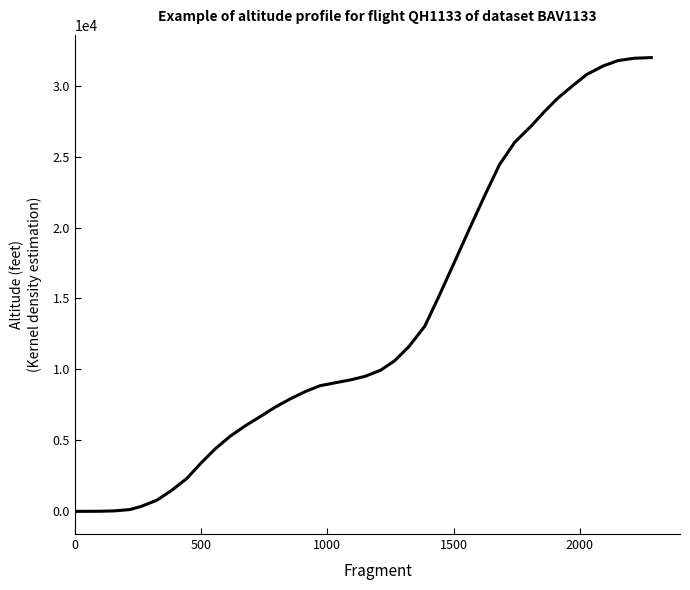

What is the difference between the maximum and minimum values?

31975.2